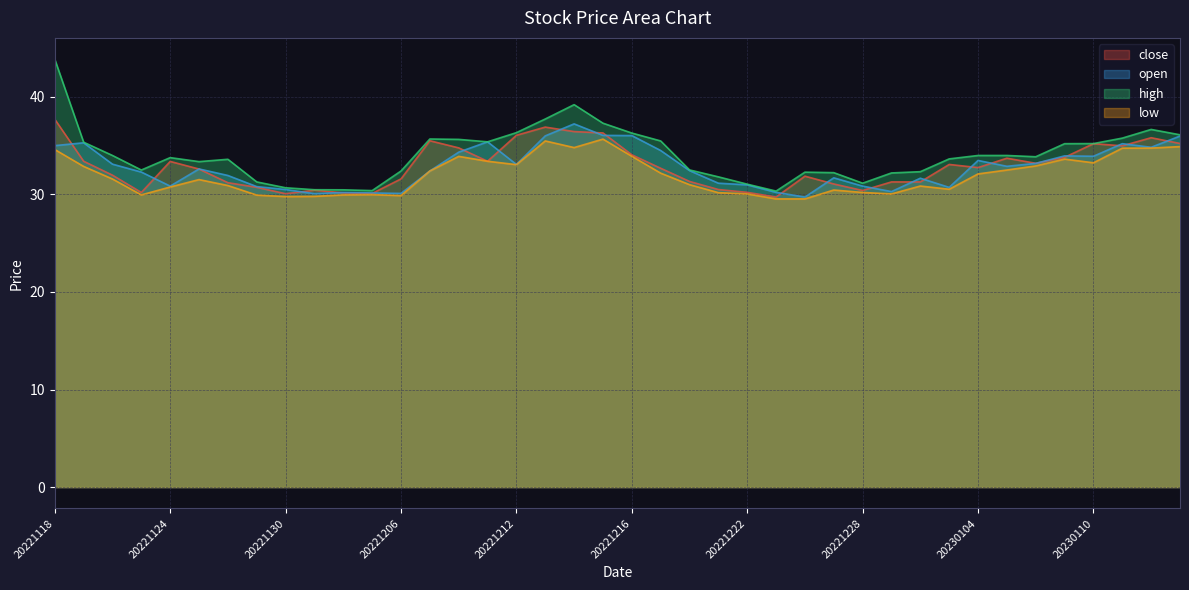

Where is high nearest to the value 37?

20221215